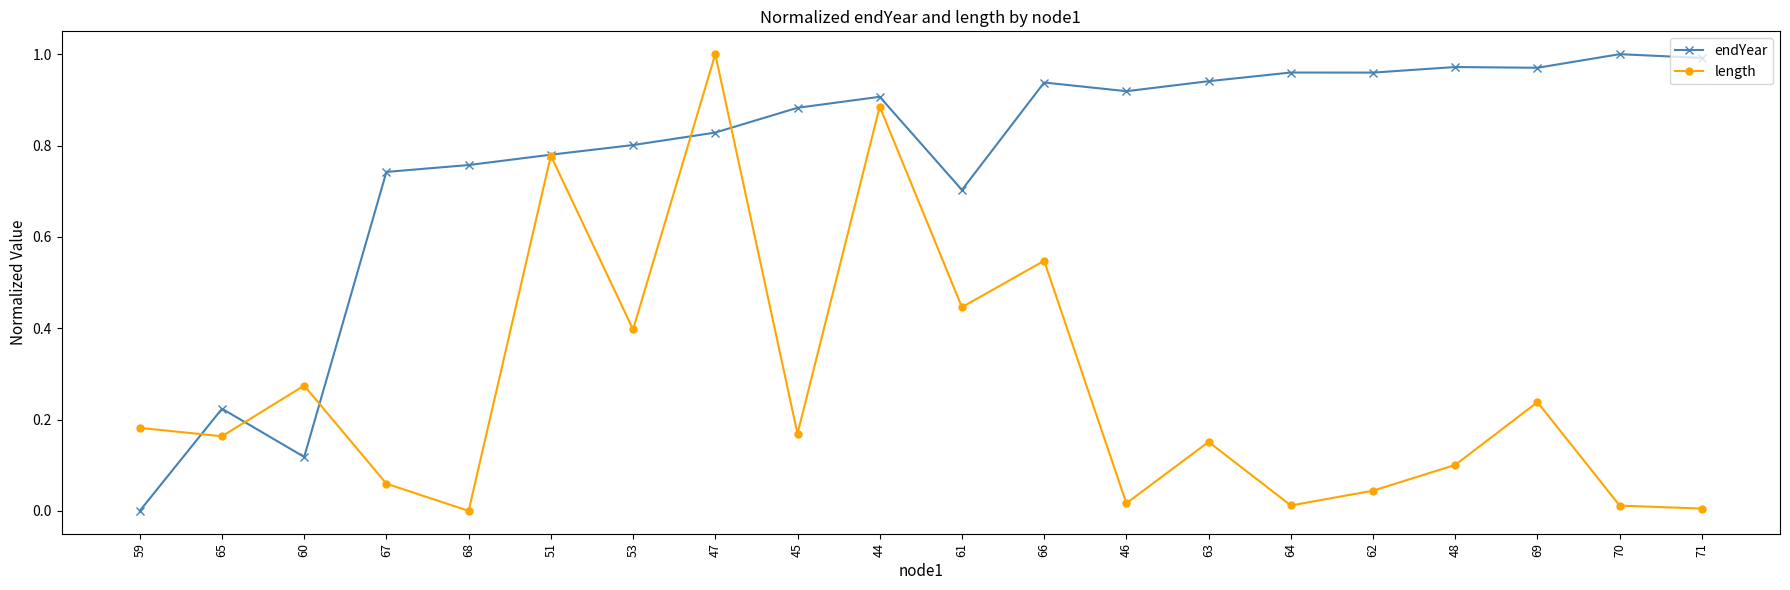

Is it true that endYear equals 1.2 at 47?

False